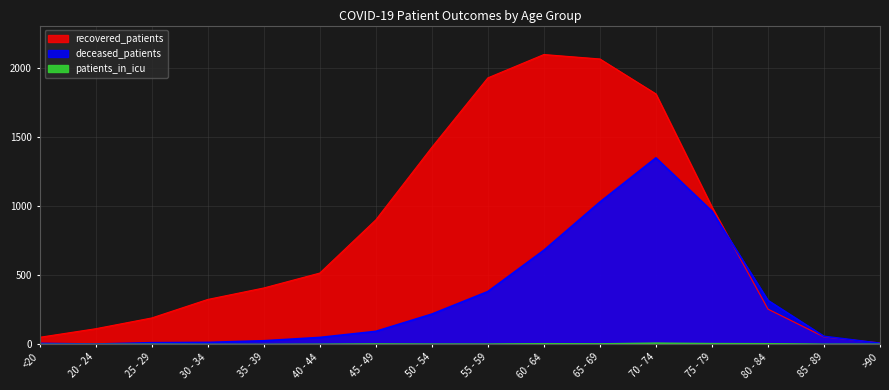

How many lines are shown in the chart?

3